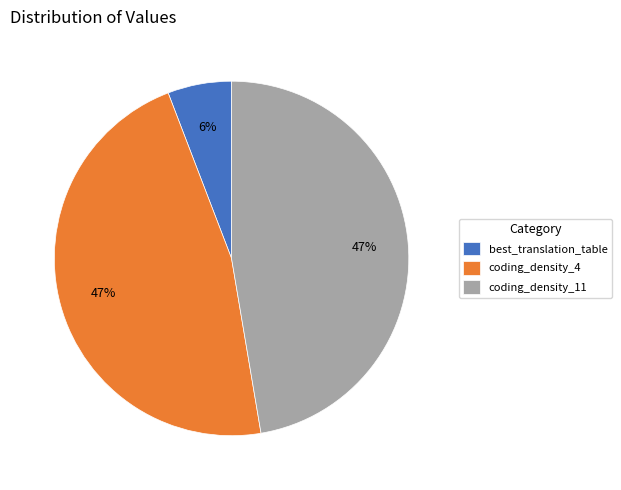

Is coding_density_4 the majority of the pie?

No